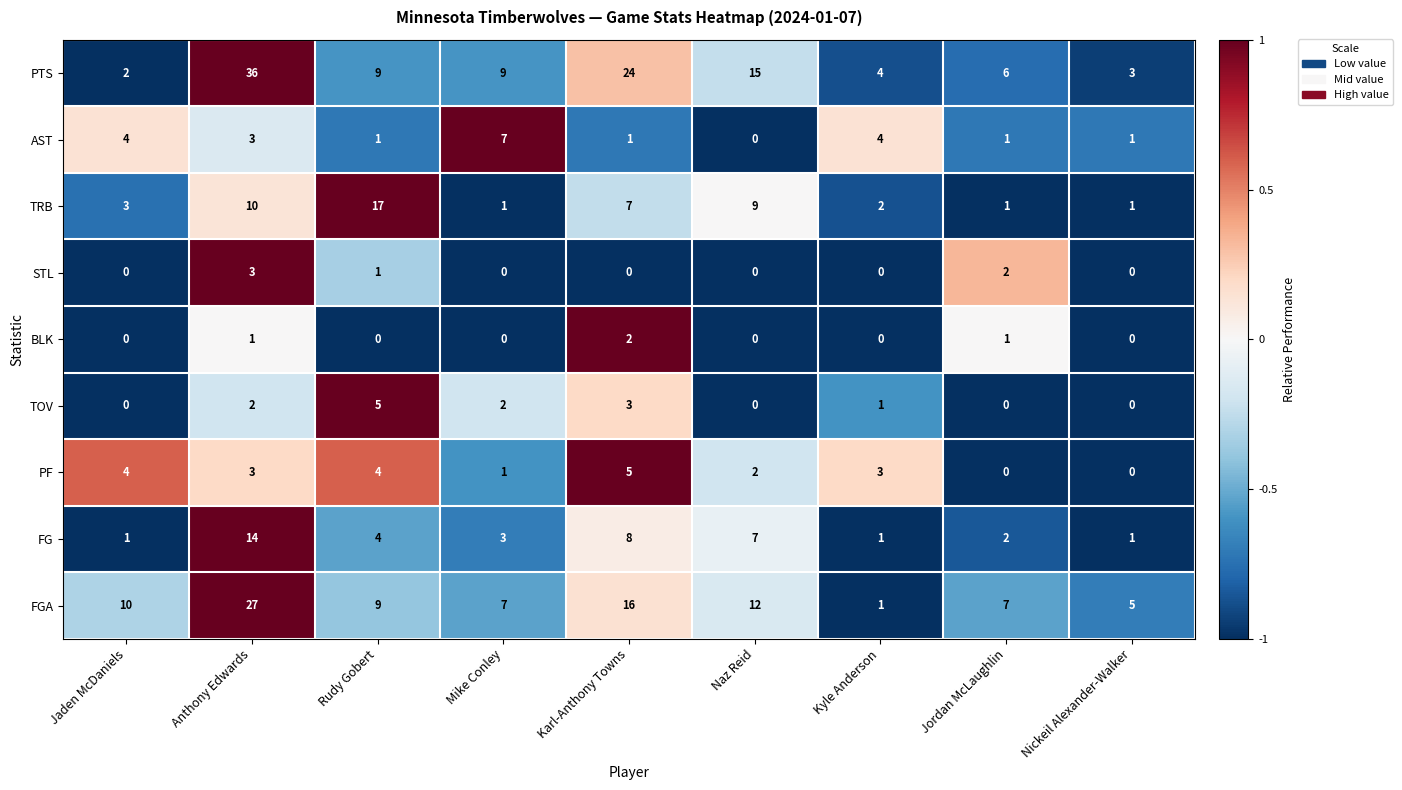

Rank the series at Karl-Anthony Towns from lowest to highest value.

STL, AST, BLK, TOV, PF, TRB, FG, FGA, PTS